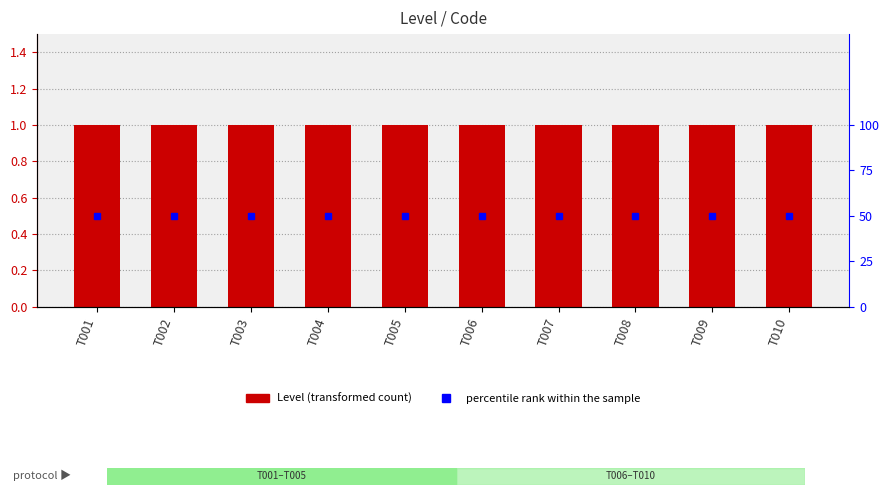

Is it true that percentile rank within the sample equals 30 at T009?

False